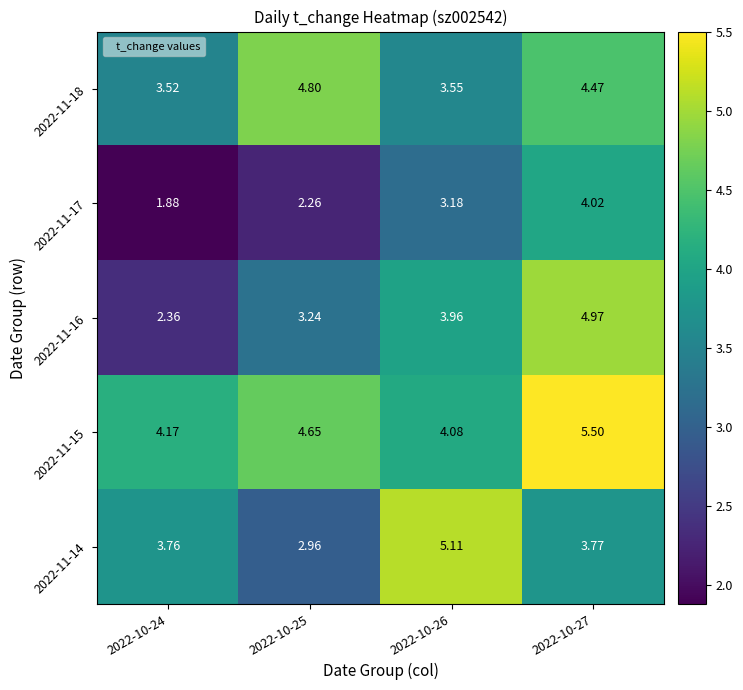

Is the value of 2022-11-15 at 2022-10-27 greater than the value of 2022-11-14 at 2022-10-27?

Yes